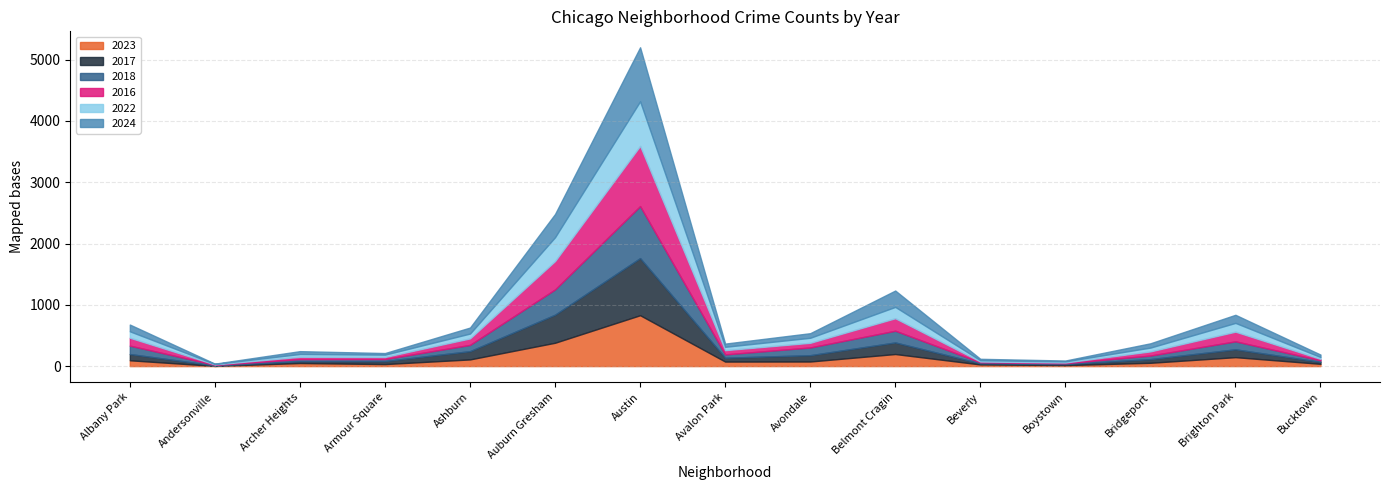

What is the average value of the 2023 series?

142